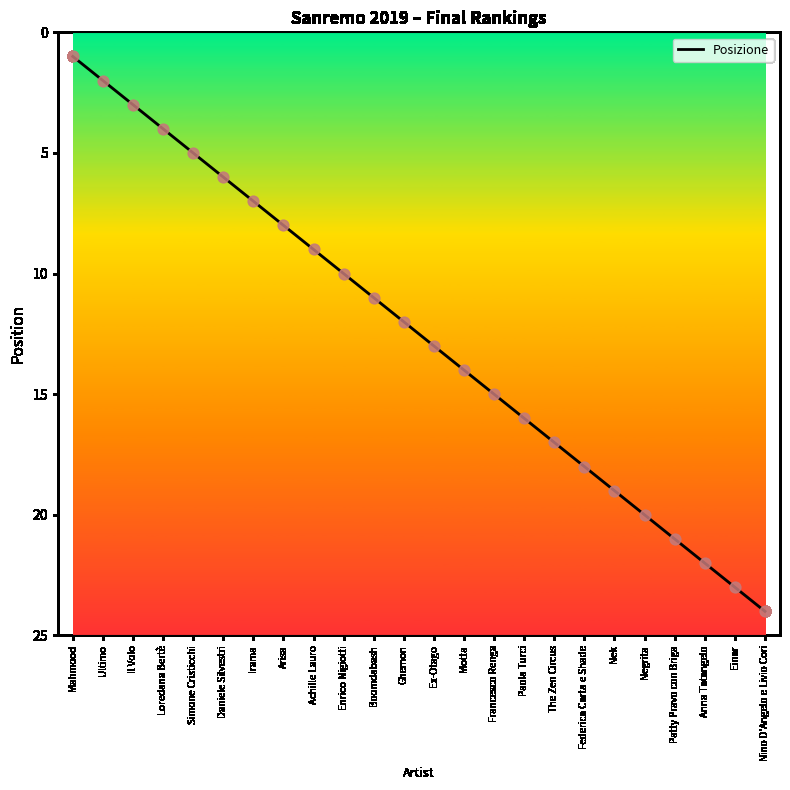

Between Negrita and Einar, which is larger?

Einar